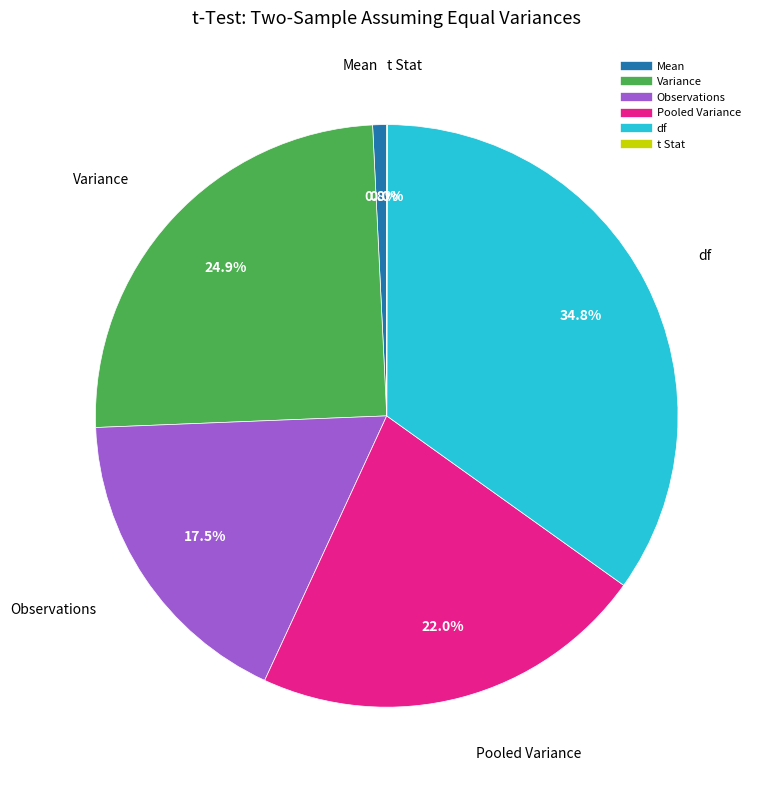

Does df represent more than half of the total?

No